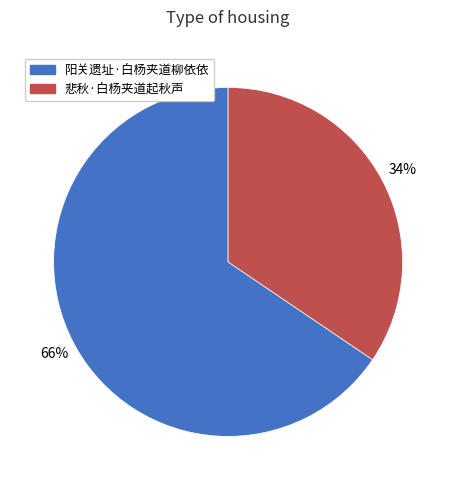

Which has a higher value, 悲秋·白杨夹道起秋声 or 阳关遗址·白杨夹道柳依依?

阳关遗址·白杨夹道柳依依